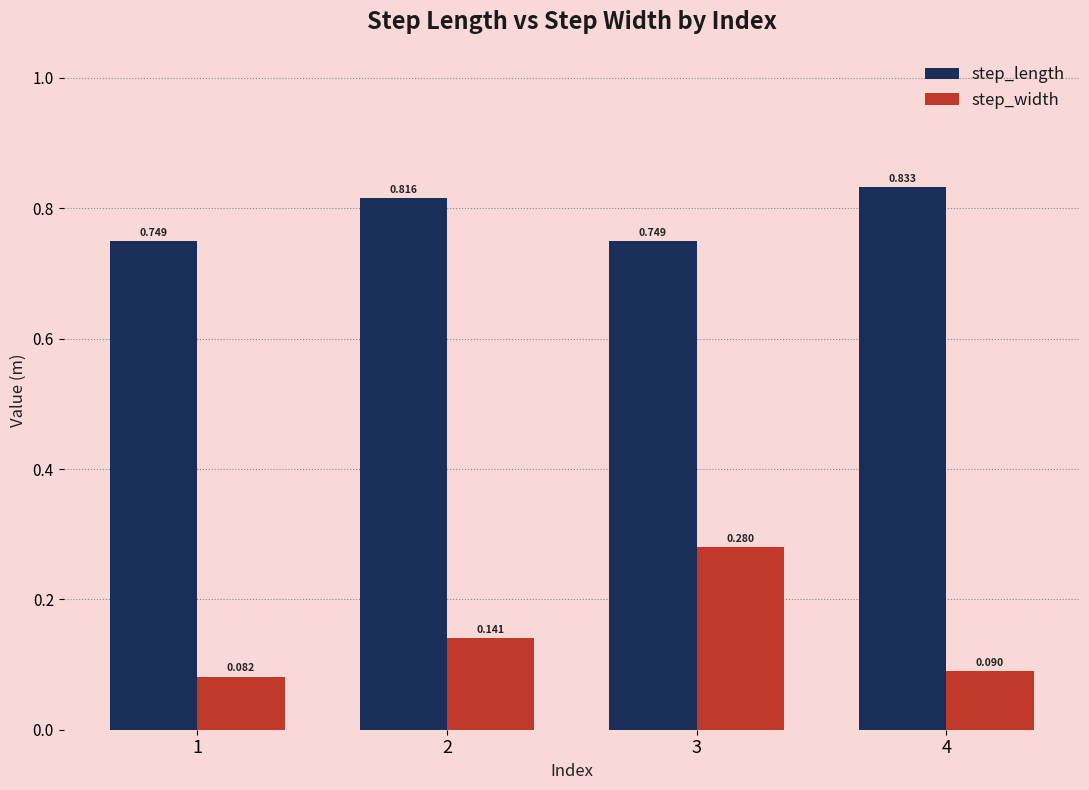

Which series has the widest spread of values?

step_width